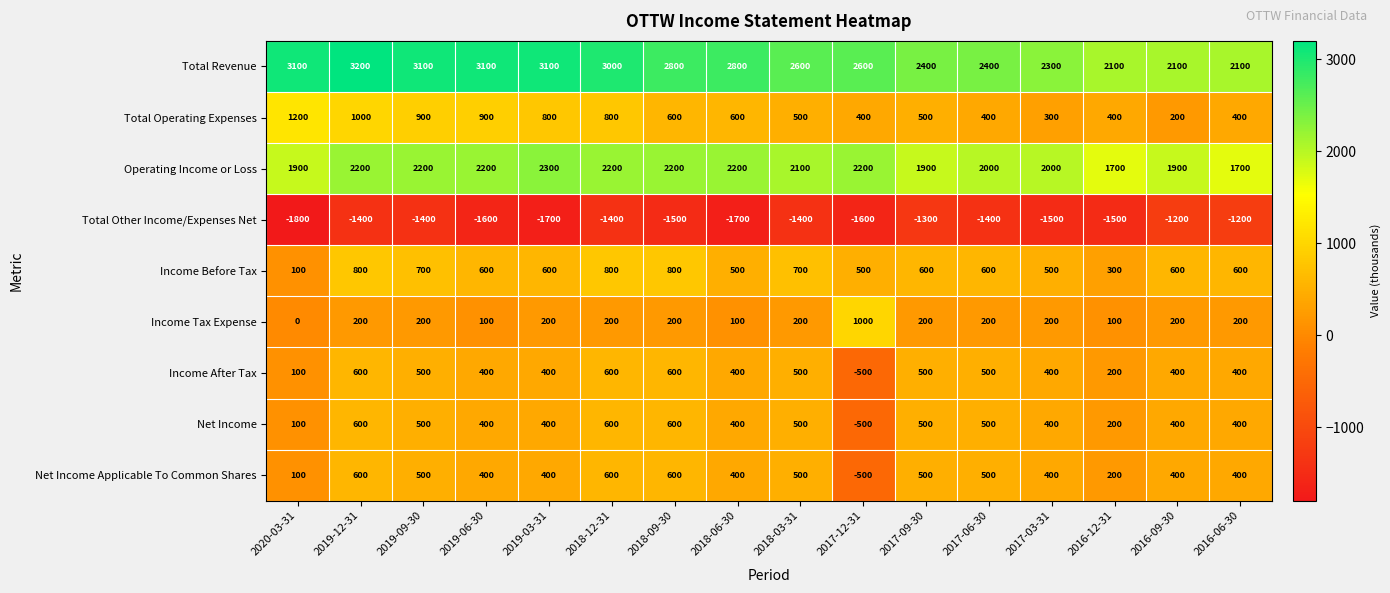

What is the sum of the Income After Tax values at 2018-12-31 and 2020-03-31?

700